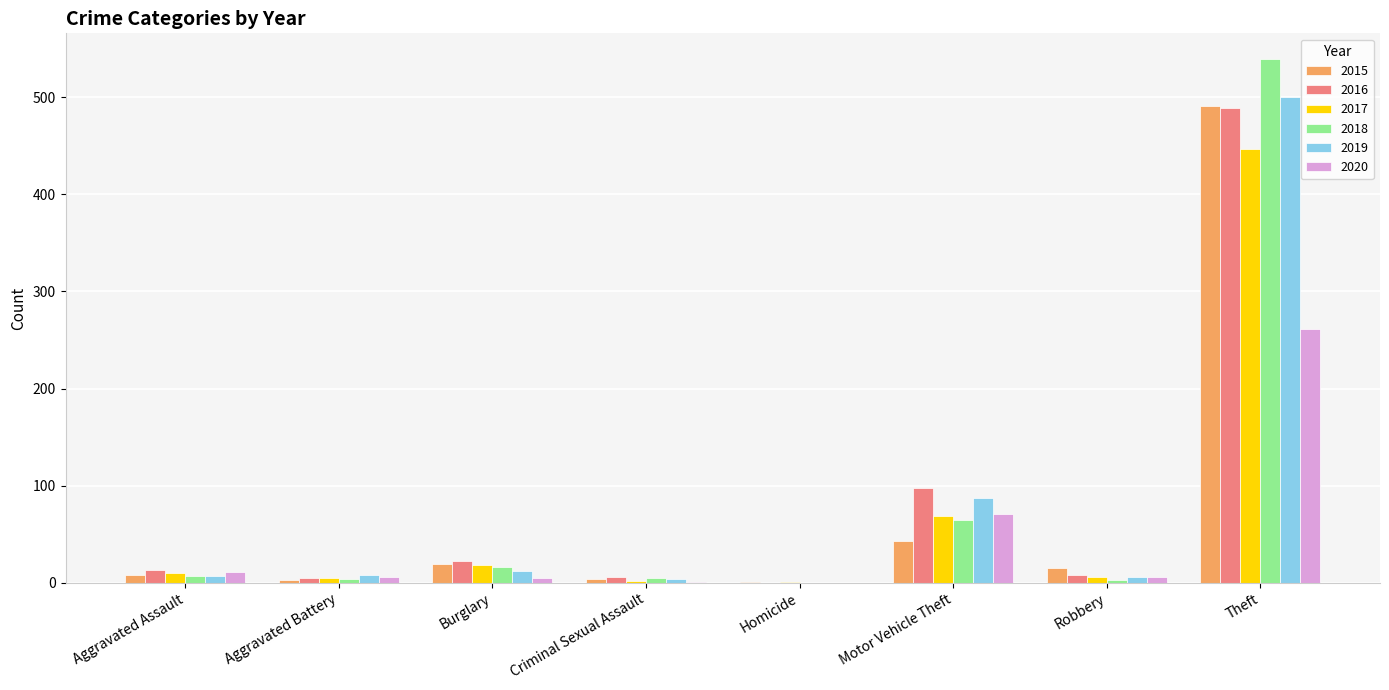

The value of 2016 at Burglary is 22. True or false?

True